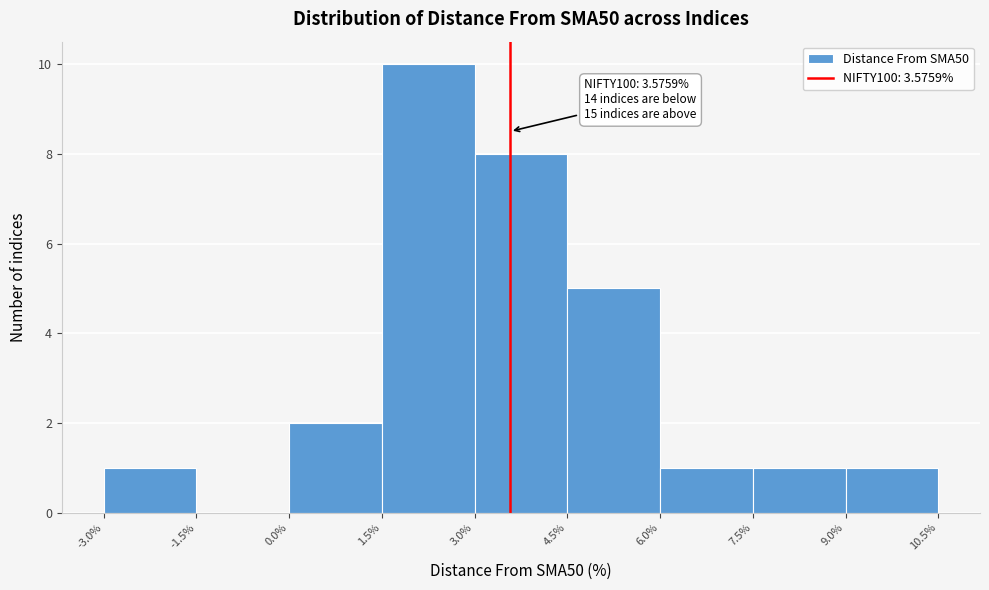

Which range on the x-axis has the tallest bar?

1.5% to 3.0%